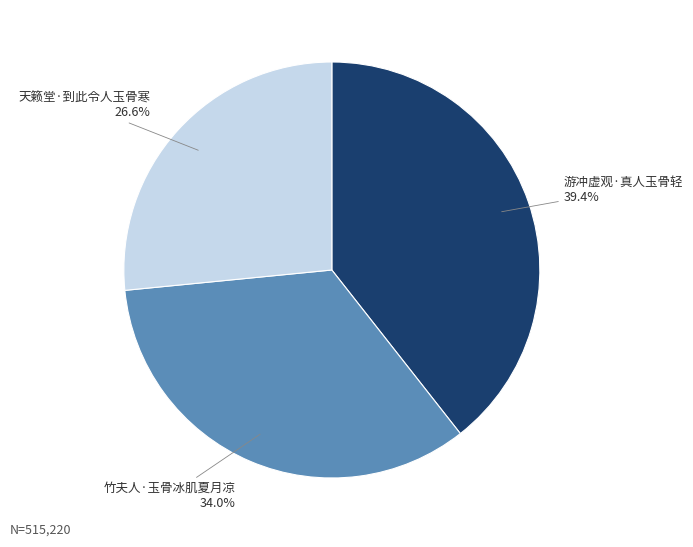

Does any single category account for the majority?

No